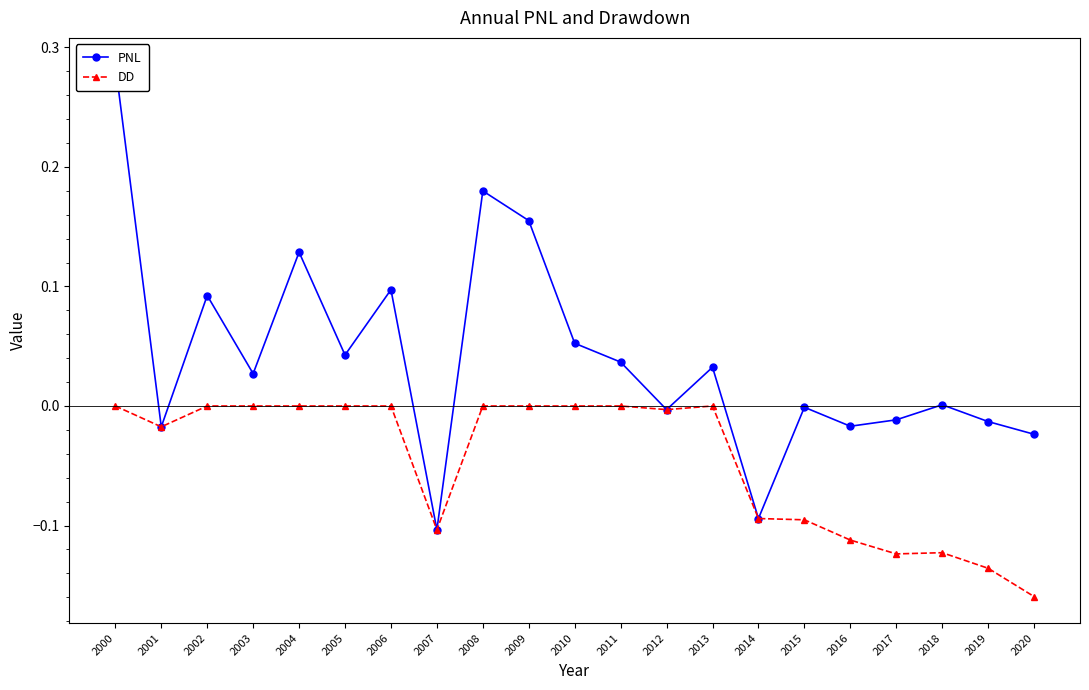

What are all the series names shown in the legend?

PNL, DD